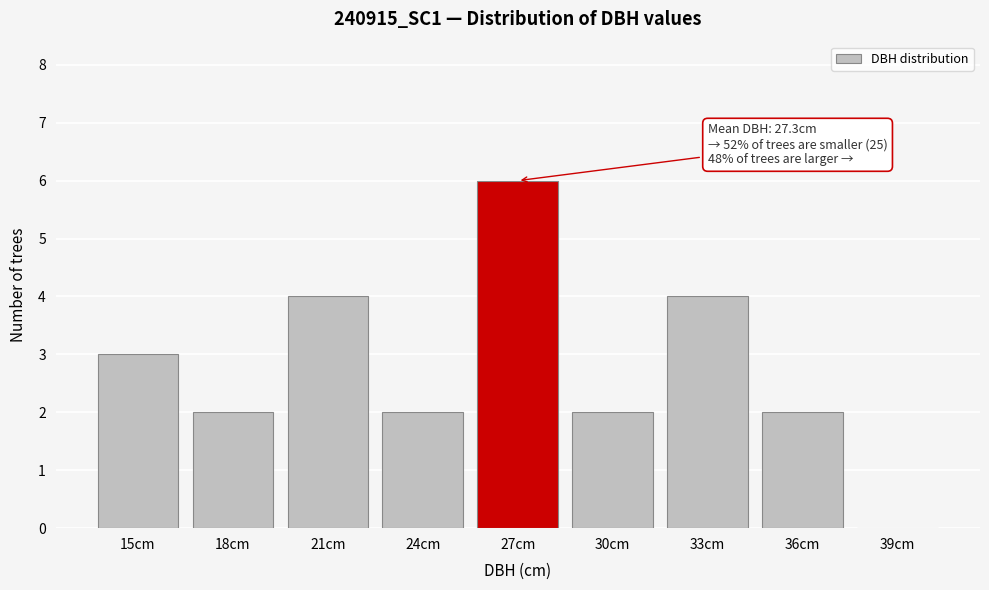

Reading right to left, what are all the values shown in this chart?

39cm=0	36cm=2	33cm=4	30cm=2	27cm=6	24cm=2	21cm=4	18cm=2	15cm=3